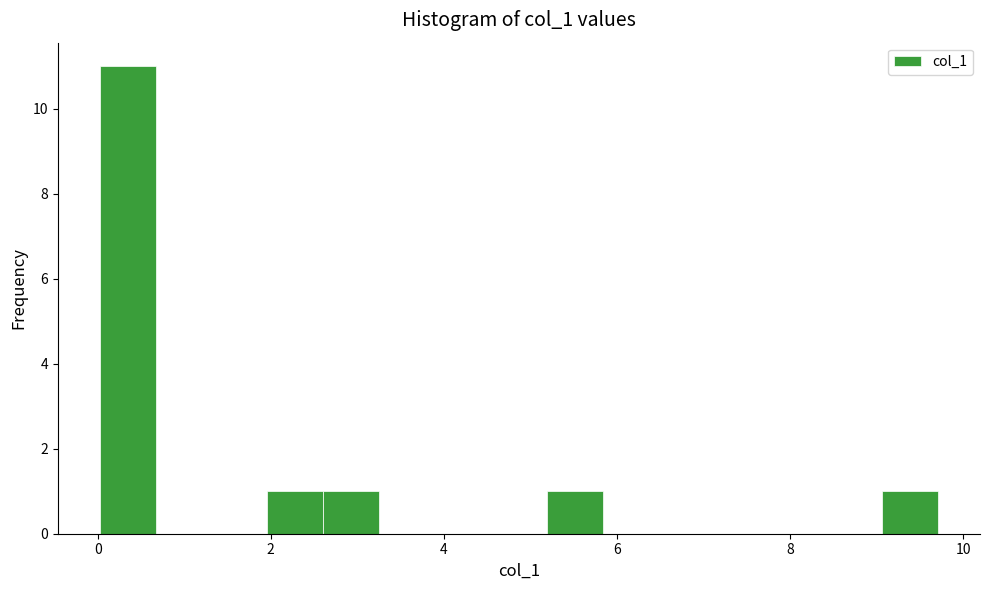

Around what value on the x-axis is the tallest bar? Give the approximate position of its centre, as read against the axis.

0.4